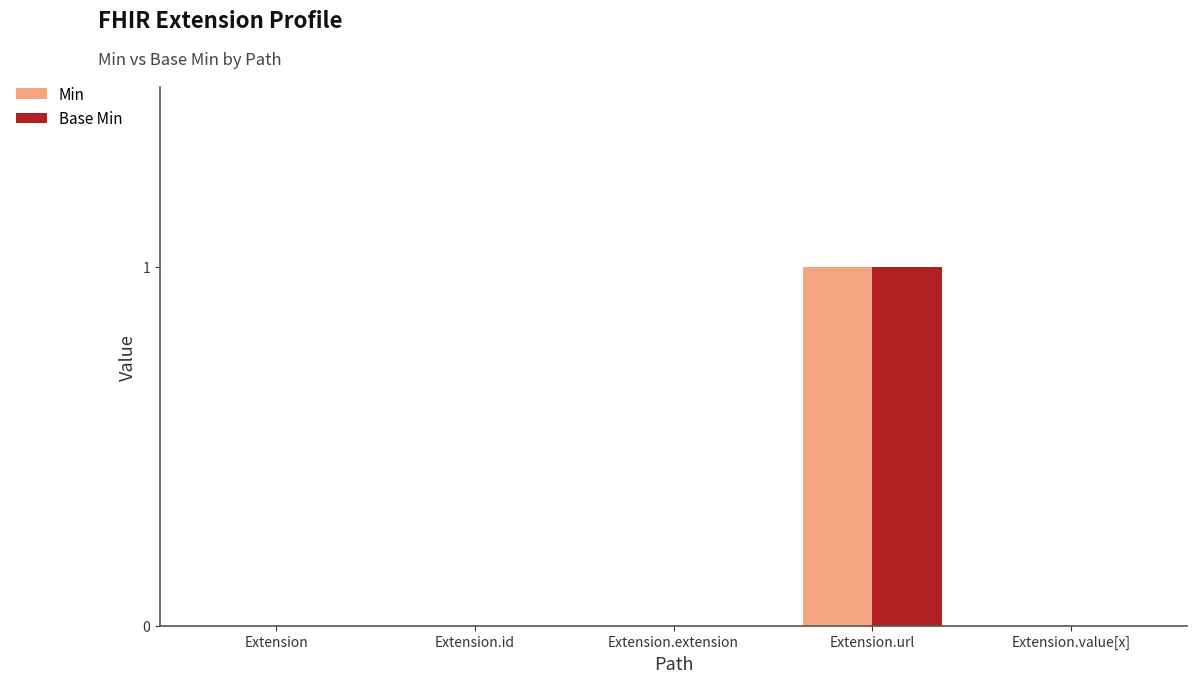

Which category has the highest value in the Base Min series?

Extension.url